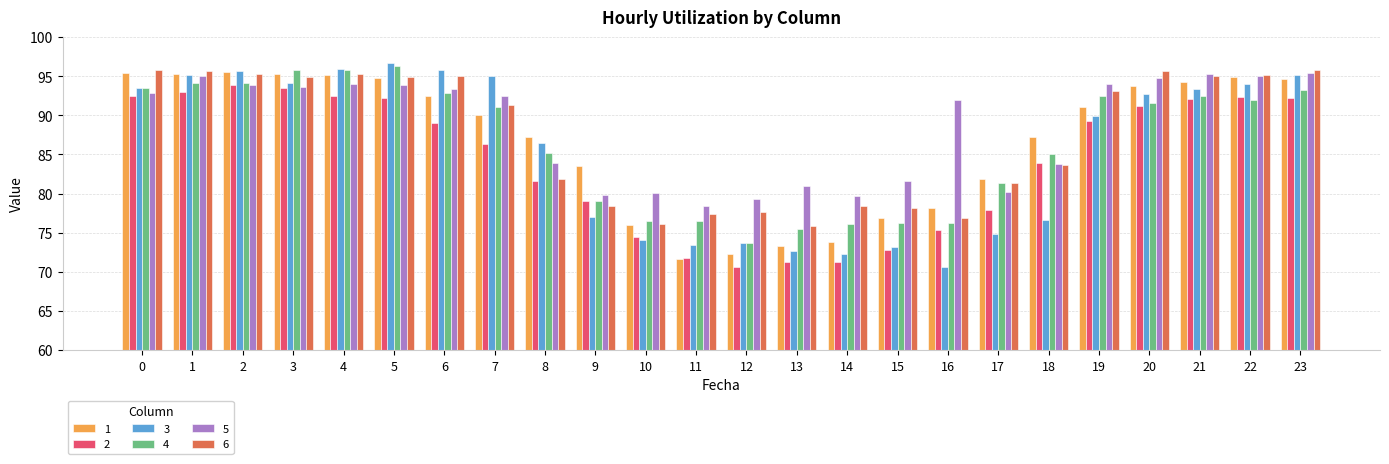

Is the value of 6 at 16 greater than the value of 1 at 16?

No